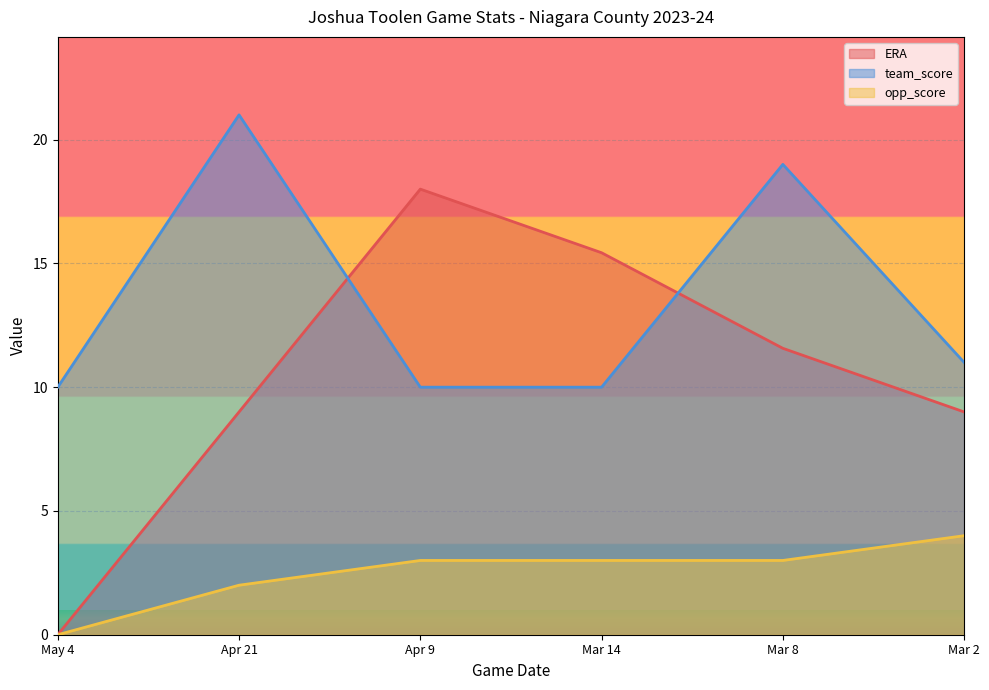

How many values in the opp_score series exceed 3?

1